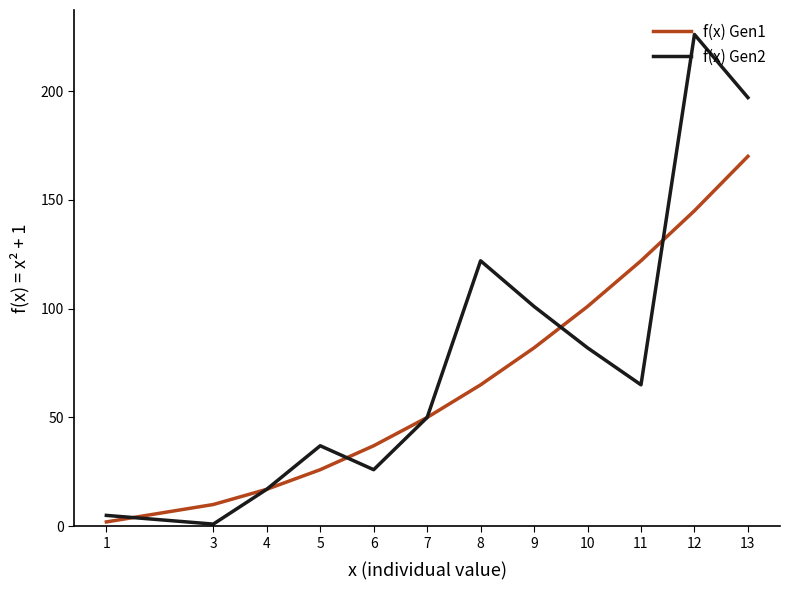

Reading left to right, list all the values displayed in this chart.

f(x) Gen1: 13=170	12=145	11=122	10=101	9=82	8=65	7=50	6=37	5=26	4=17	3=10	1=2
f(x) Gen2: 13=197	12=226	11=65	10=82	9=101	8=122	7=50	6=26	5=37	4=17	3=1	1=5